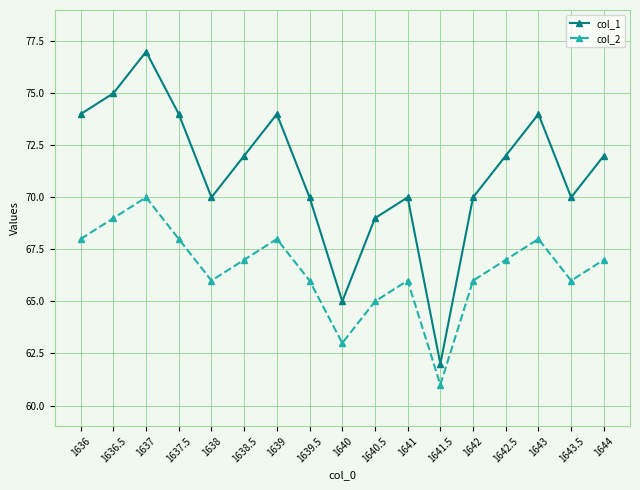

What is the spread (max minus min) of values at 1638?

4